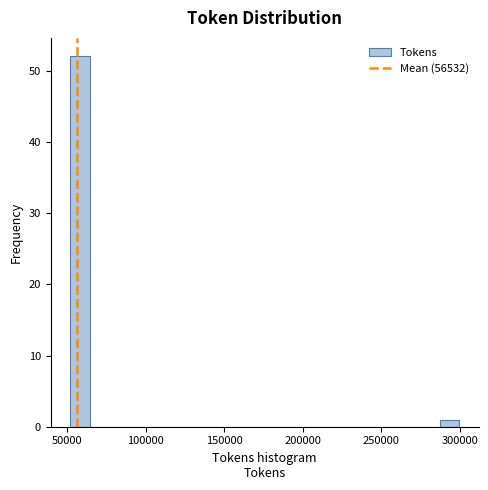

Read against the x-axis, roughly where is the centre of the tallest bar?

60000